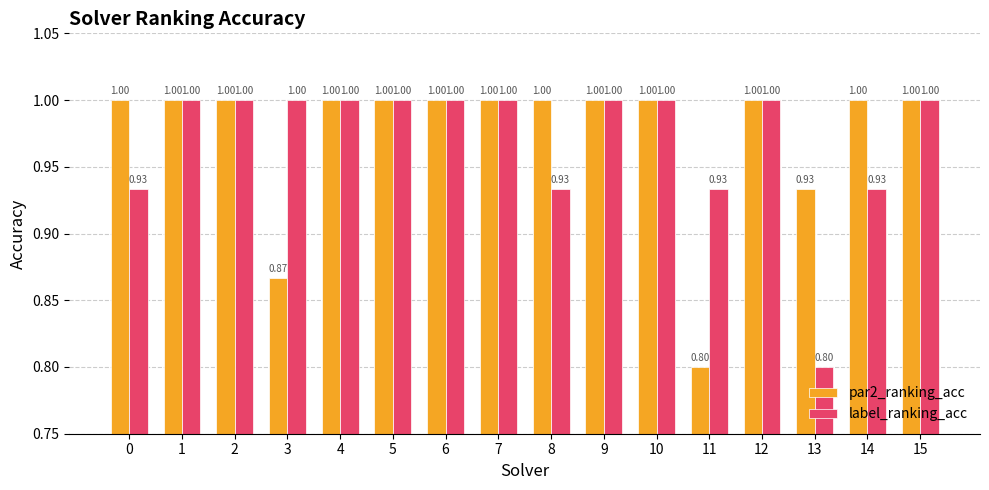

The value of par2_ranking_acc at 4 is 0.2. True or false?

False